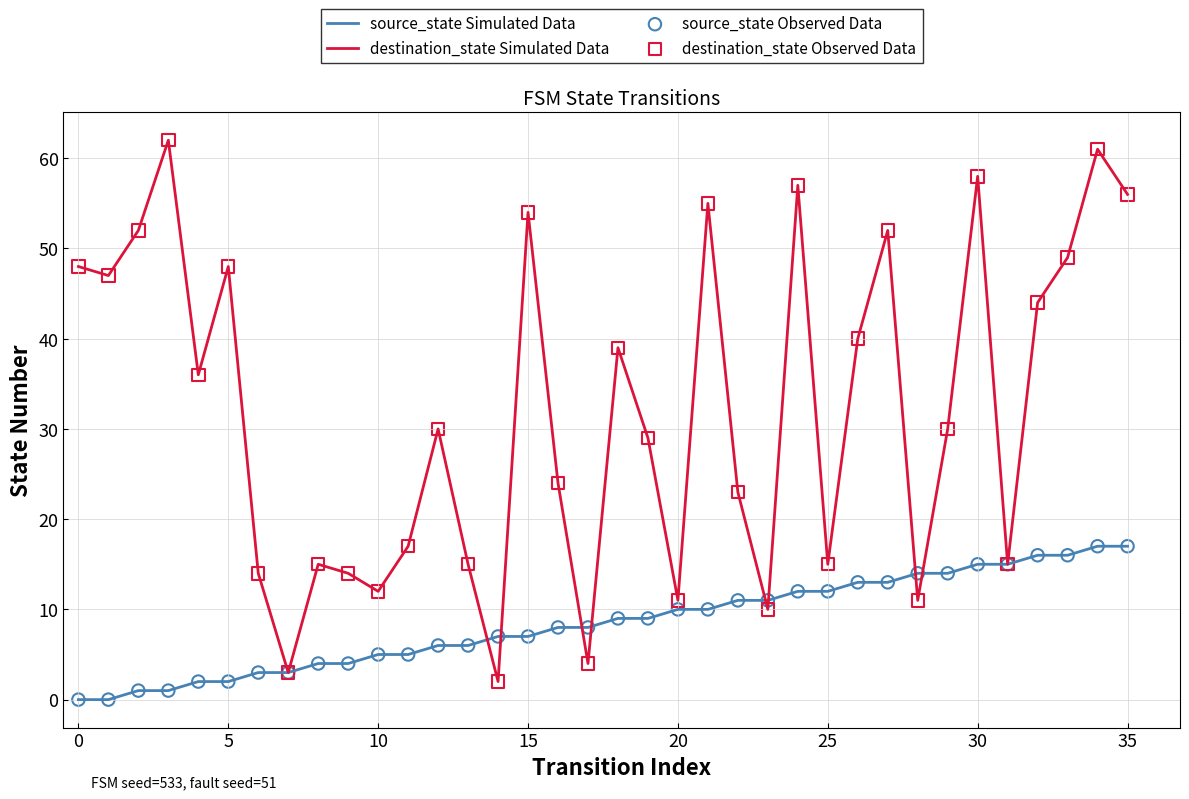

Which series has the largest range (max minus min)?

destination_state Simulated Data